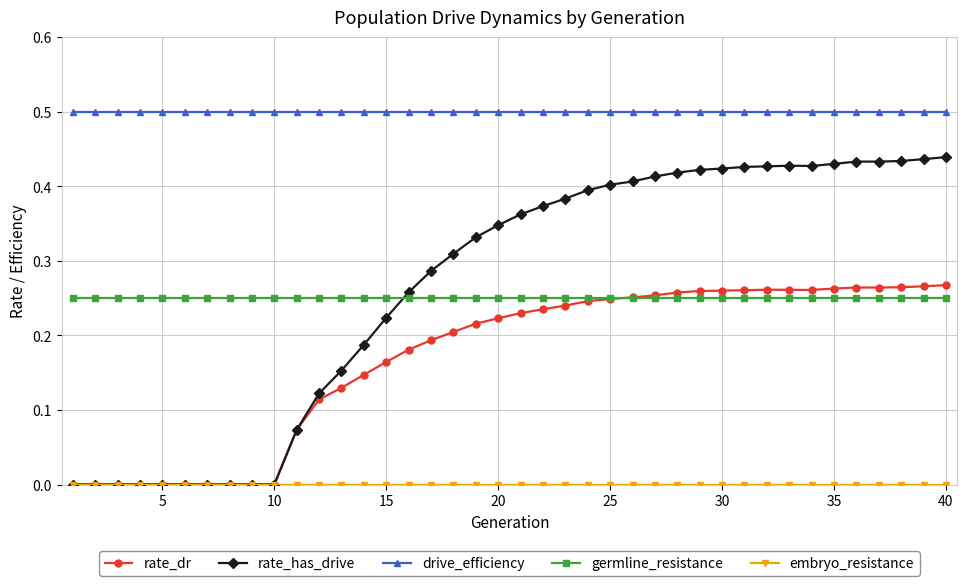

What is the highest value of the drive_efficiency series?

0.5